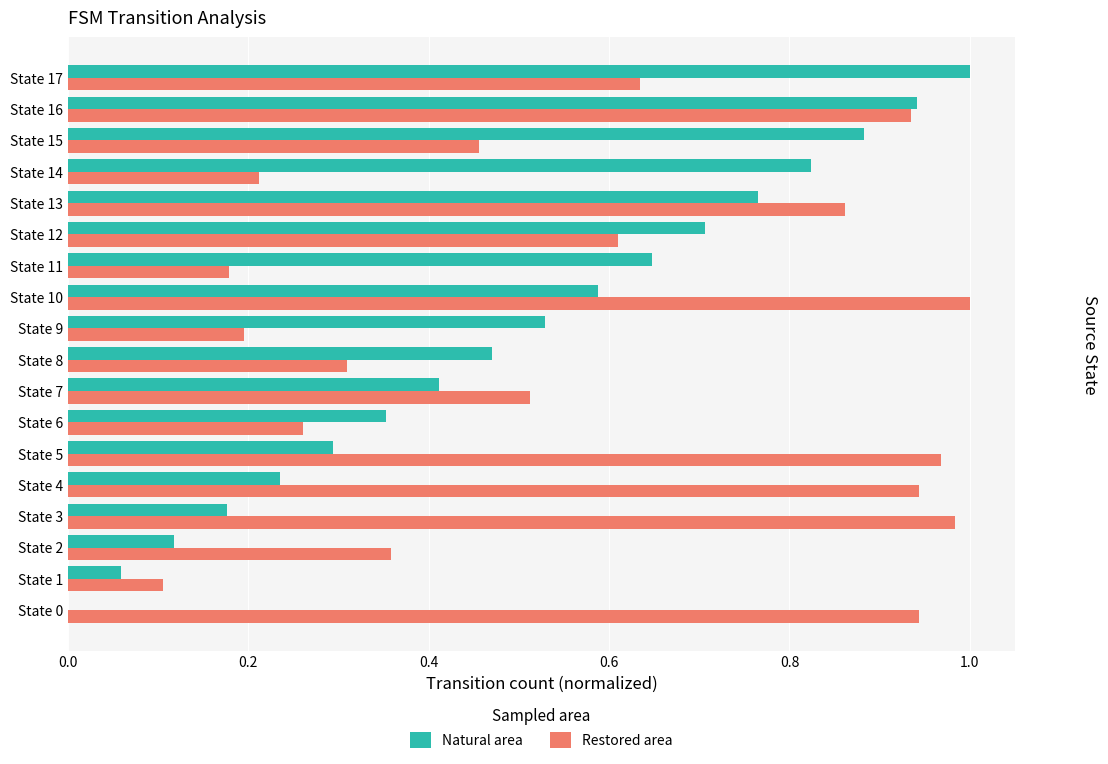

Between State 2 and State 13, which series saw the biggest shift?

Natural area